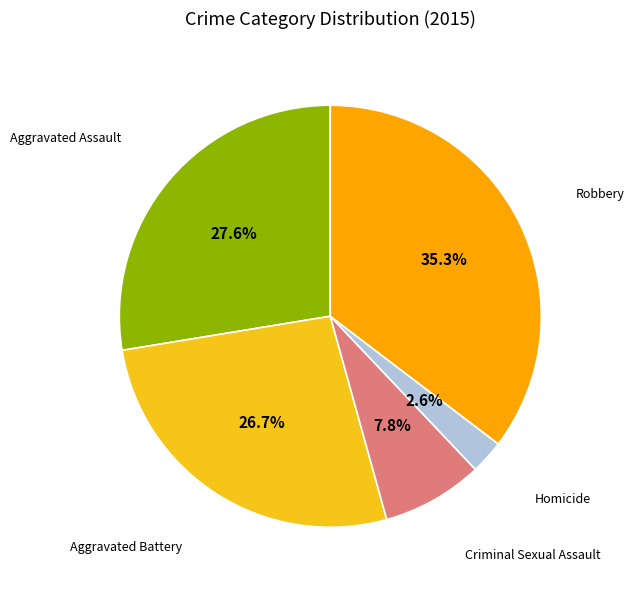

Does any single category account for the majority?

No